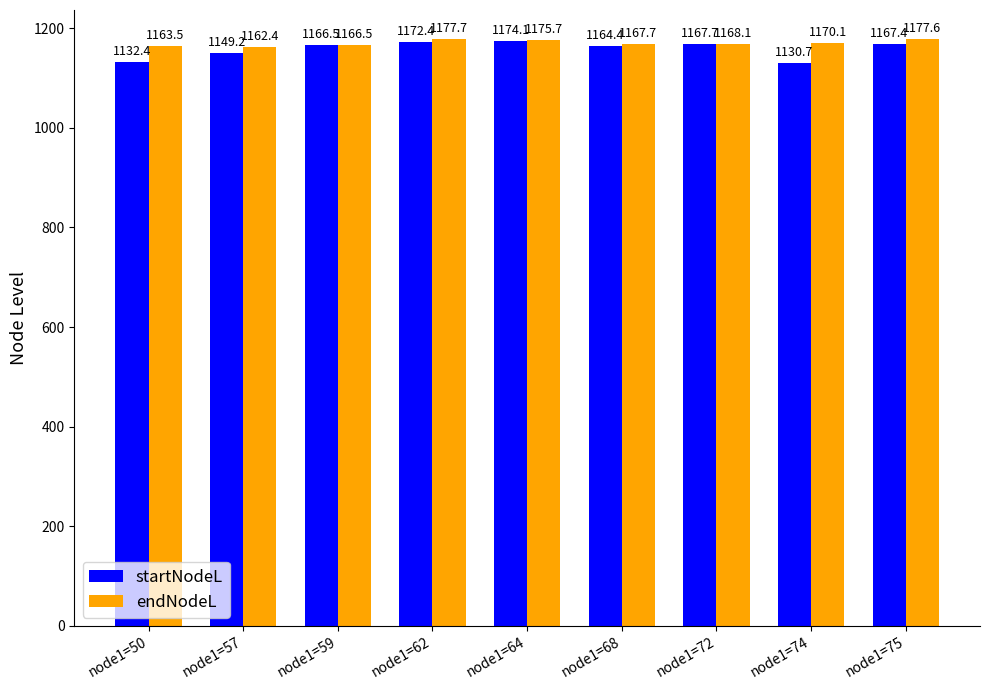

What is the difference between the highest and lowest values at node1=75?

10.2